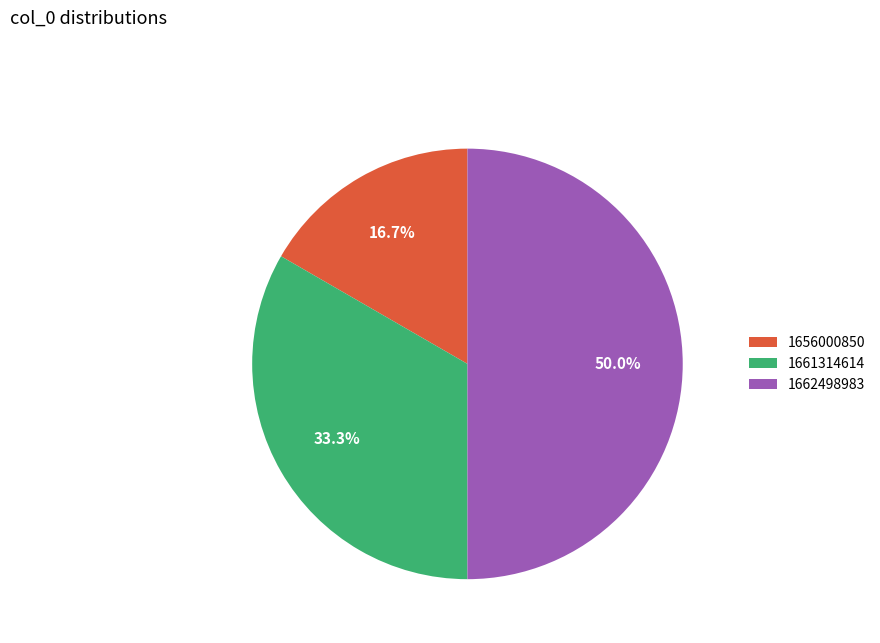

To the nearest percent, what is the average slice percentage?

33%